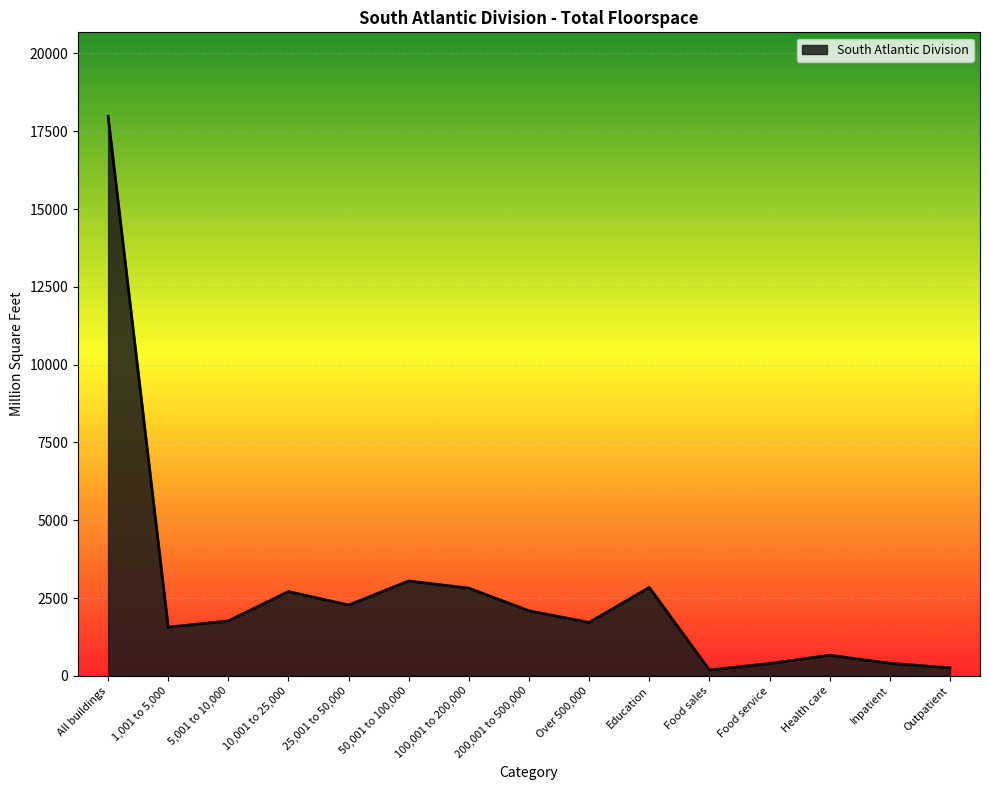

Is it true that the value at 1,001 to 5,000 is 1564?

True